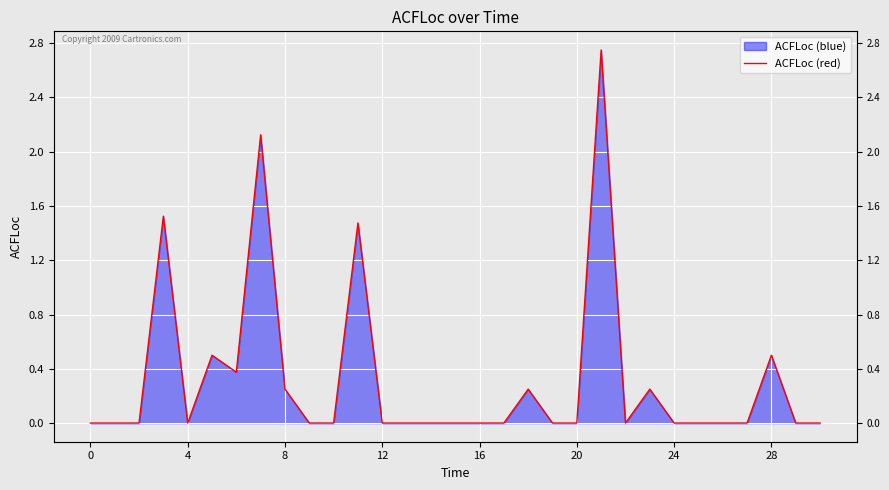

How many lines are shown in the chart?

1